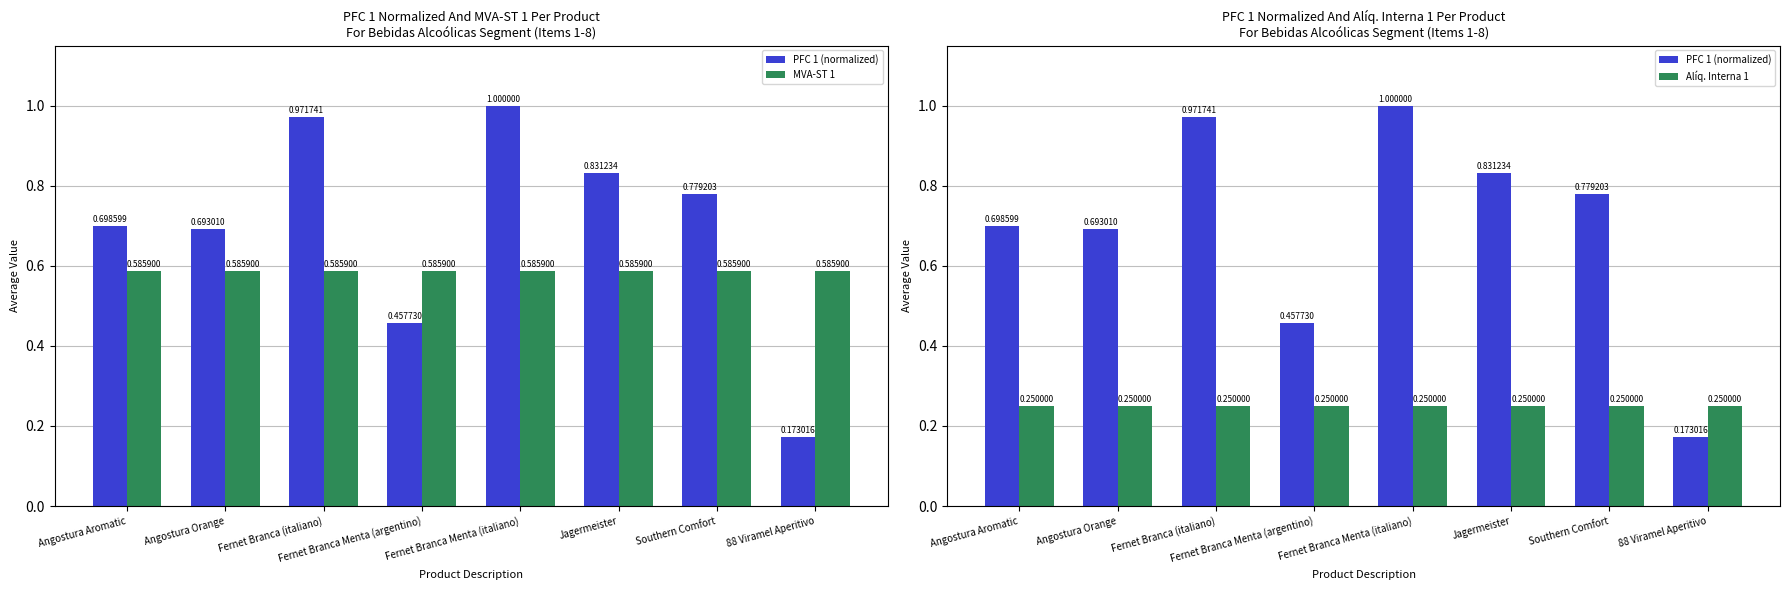

Reading left to right, list all the values displayed in this chart.

PFC 1 (normalized): 0.7	0.7	1.0	0.5	1.0	0.8	0.8	0.2
MVA-ST 1: 0.6	0.6	0.6	0.6	0.6	0.6	0.6	0.6
Alíq. Interna 1: 0.2	0.2	0.2	0.2	0.2	0.2	0.2	0.2